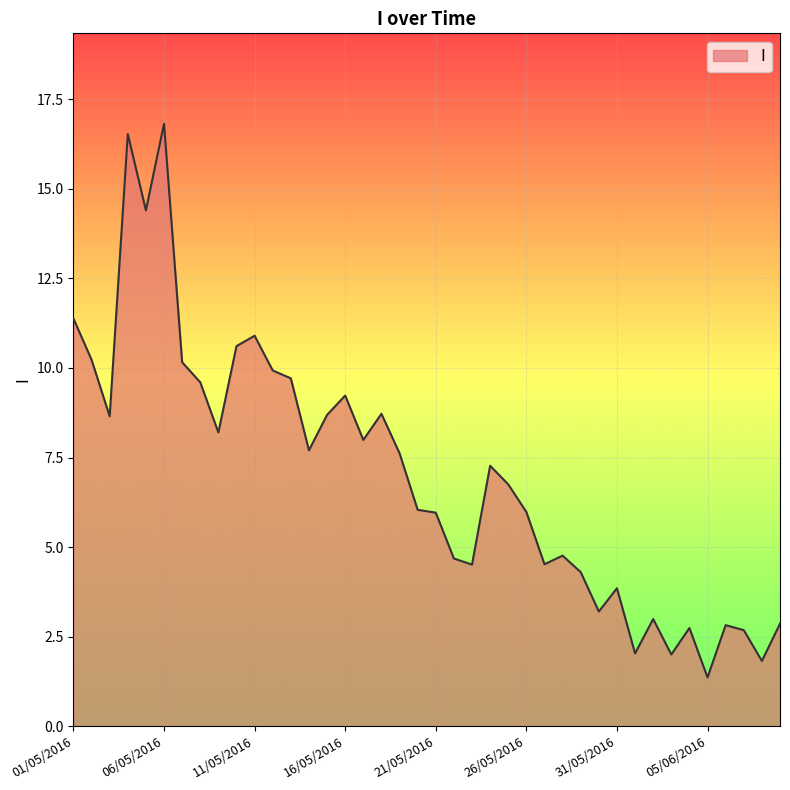

What is the greatest value displayed?

16.8